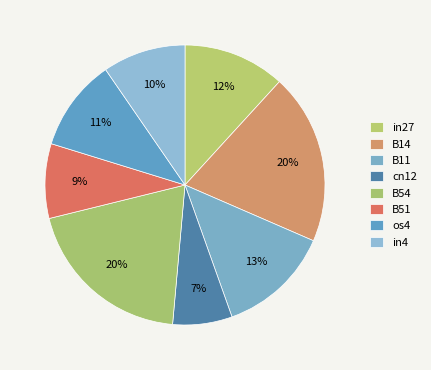

Does in27 represent more than half of the total?

No